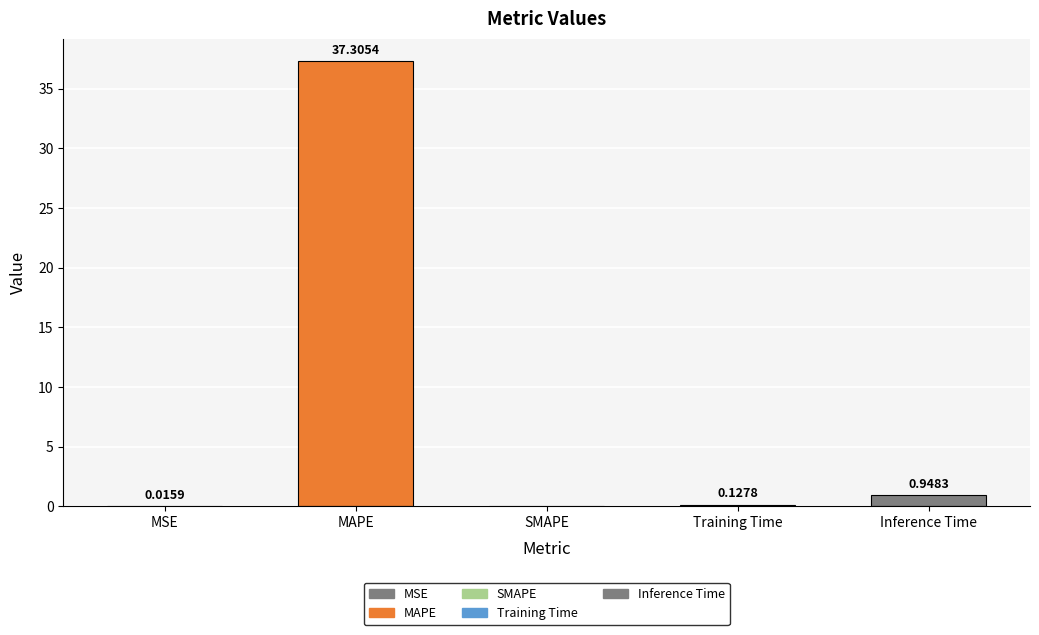

Between MAPE and Training Time, which is larger?

MAPE